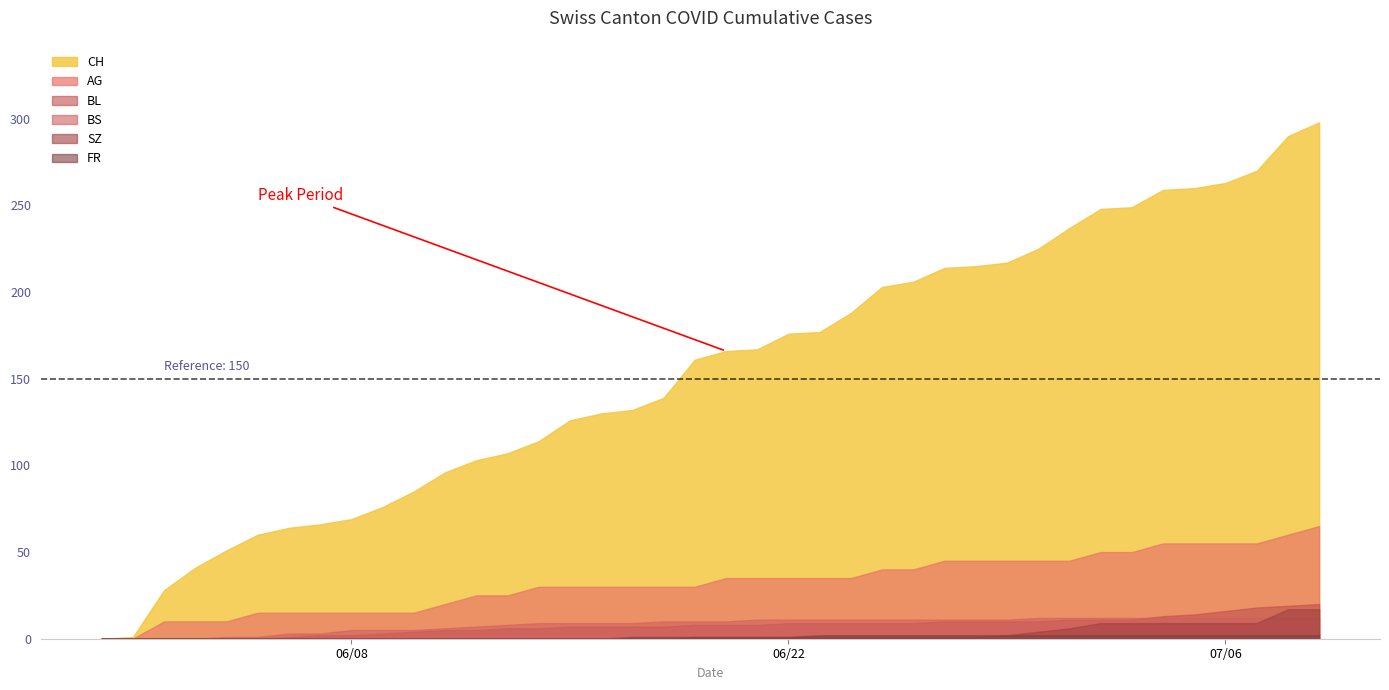

What are all the series names shown in the legend?

CH, AG, BL, BS, SZ, FR